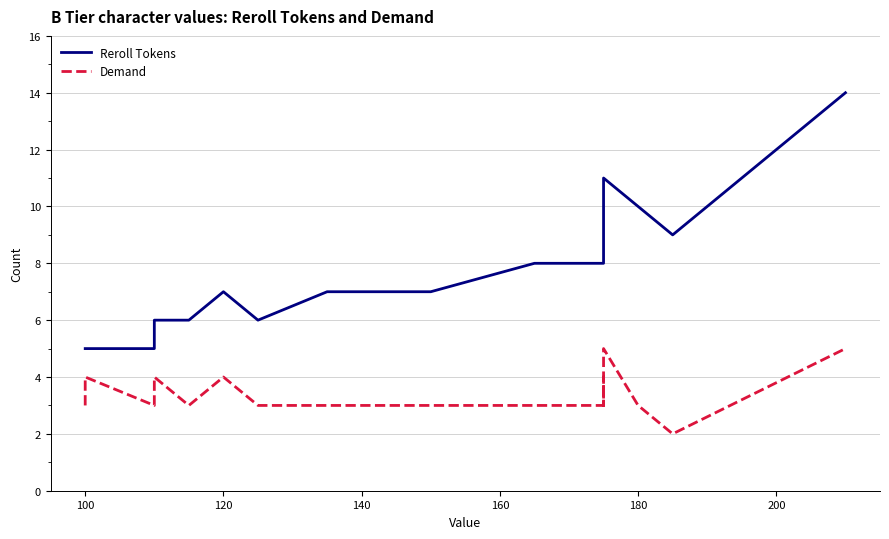

What is the minimum value for Reroll Tokens?

5